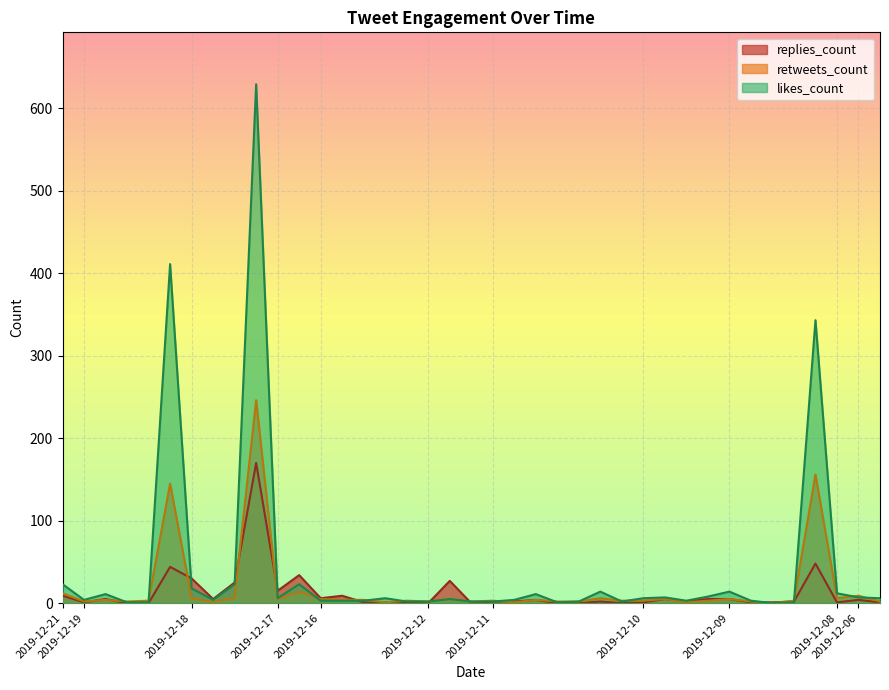

What is the difference between the second highest and minimum values in the likes_count series?

411